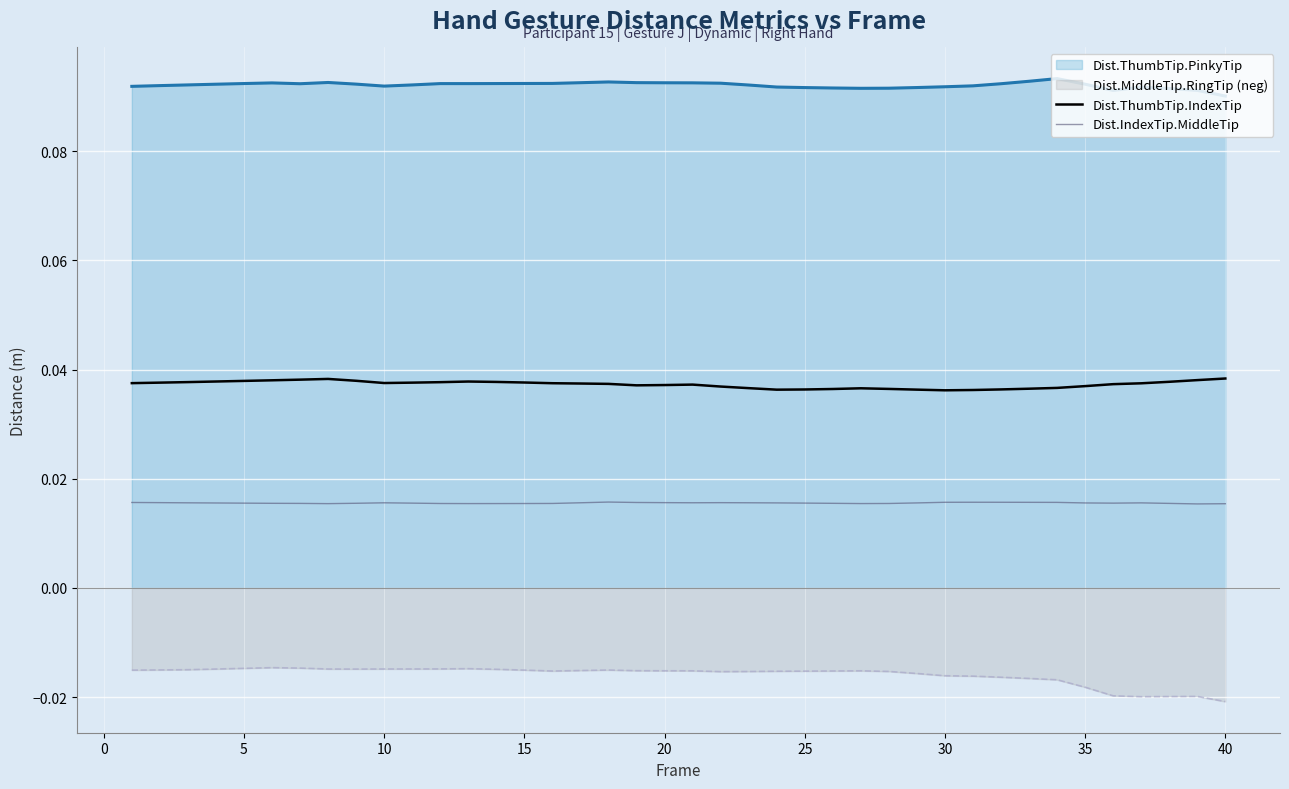

List the series in order of their overall mean, highest first.

Dist.ThumbTip.PinkyTip, Dist.ThumbTip.IndexTip, Dist.IndexTip.MiddleTip, Dist.MiddleTip.RingTip (neg)